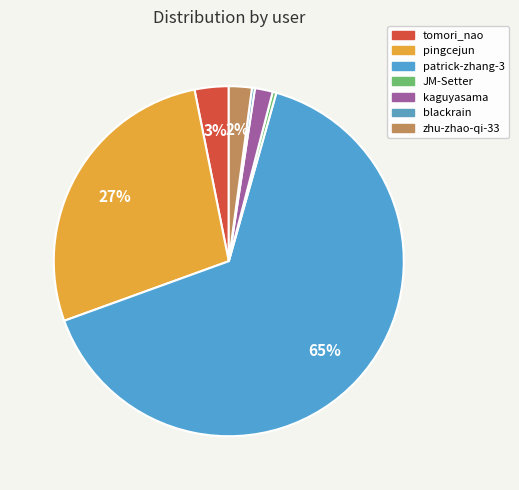

What percentage is the kaguyasama slice, to the nearest percent?

2%